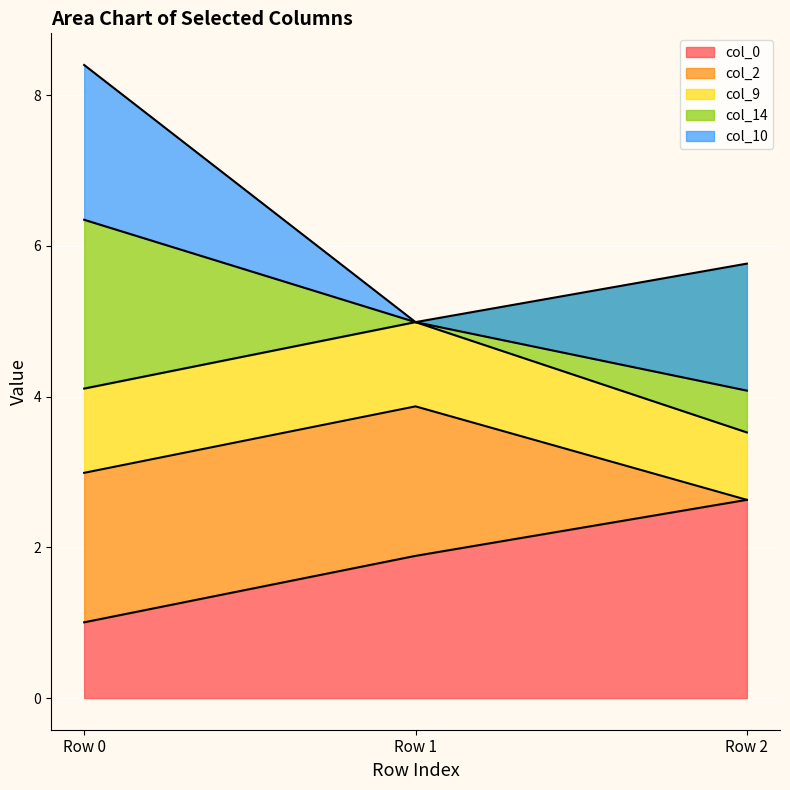

What are all the series names shown in the legend?

col_0, col_2, col_9, col_14, col_10